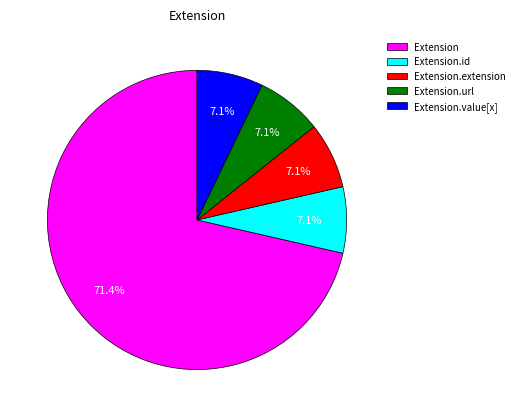

What is the largest slice in the pie chart?

Extension